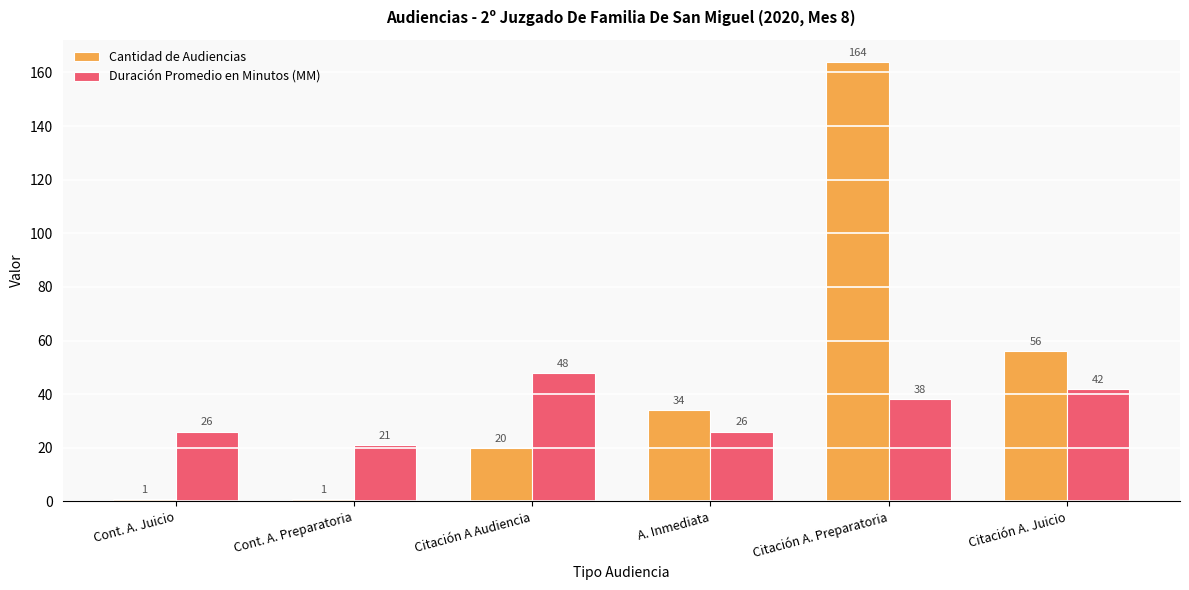

How many values in the Duración Promedio en Minutos (MM) series are below 38?

3